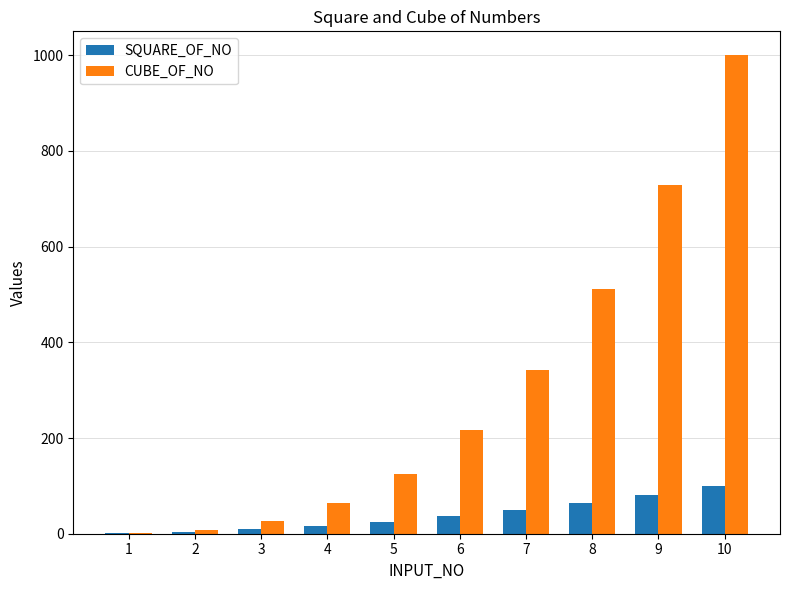

The value of CUBE_OF_NO at 10 is 530. True or false?

False